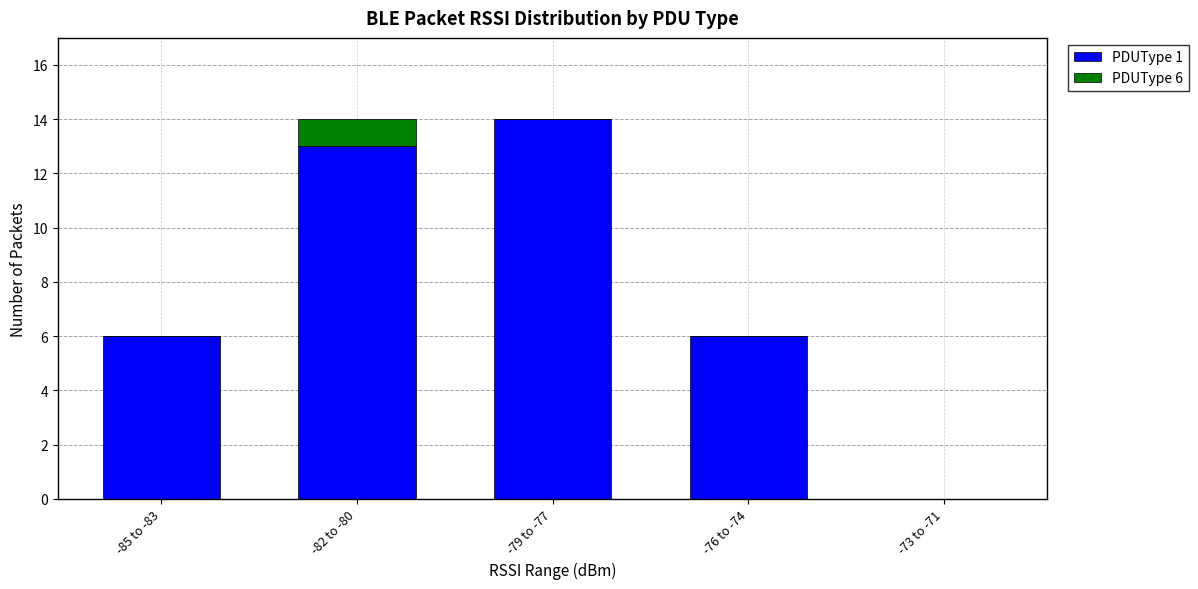

At which label does PDUType 1 reach its peak?

-79 to -77